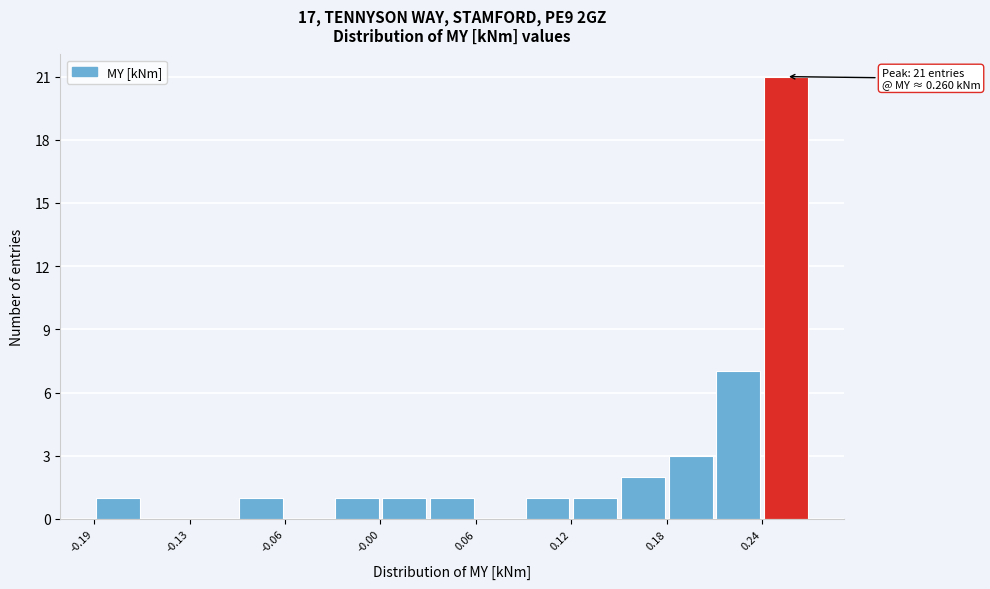

Read against the x-axis, roughly where is the centre of the tallest bar?

0.26